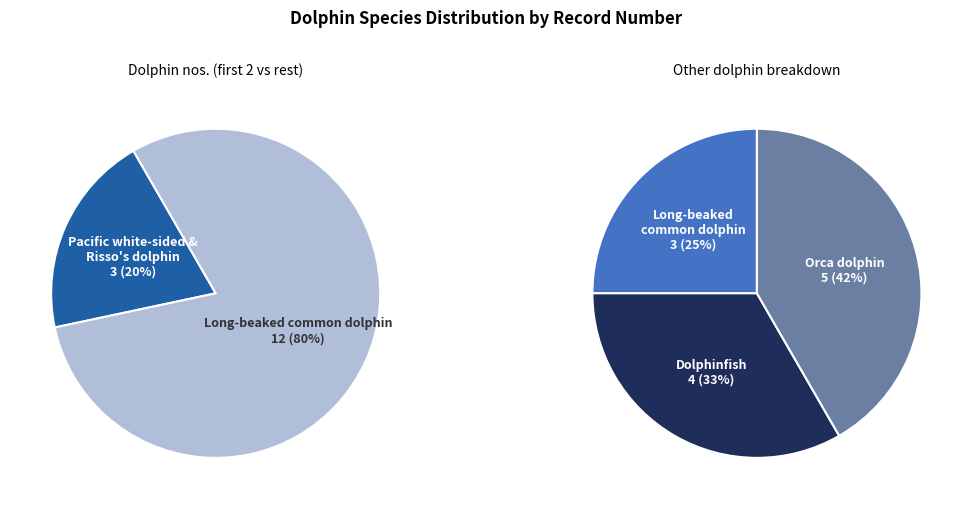

Does Orca dolphin represent more than half of the total?

No